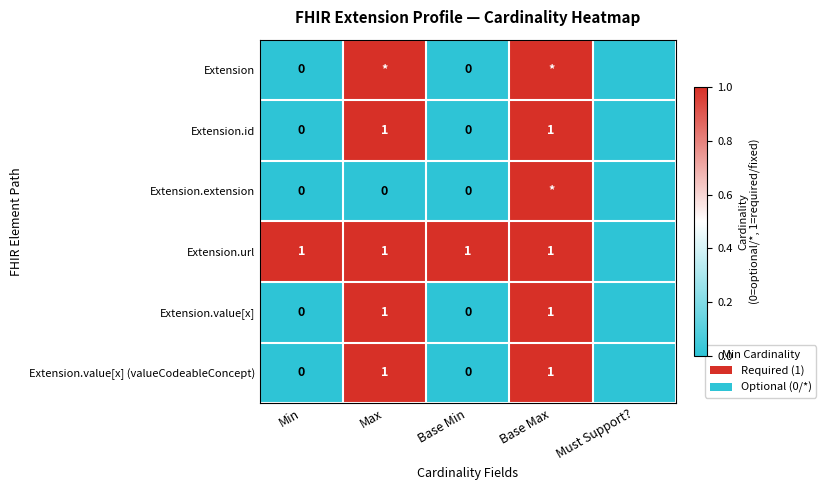

What is the total value across all series at Max?

5